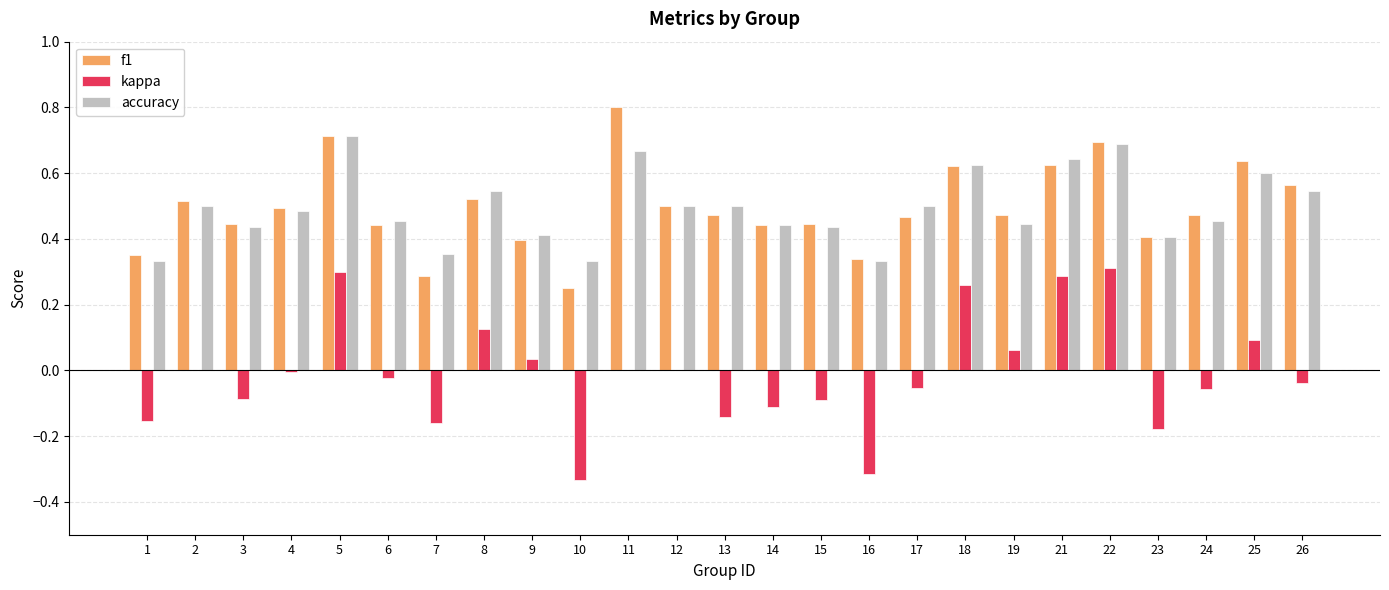

Is the value of f1 at 18 greater than the value of accuracy at 3?

Yes